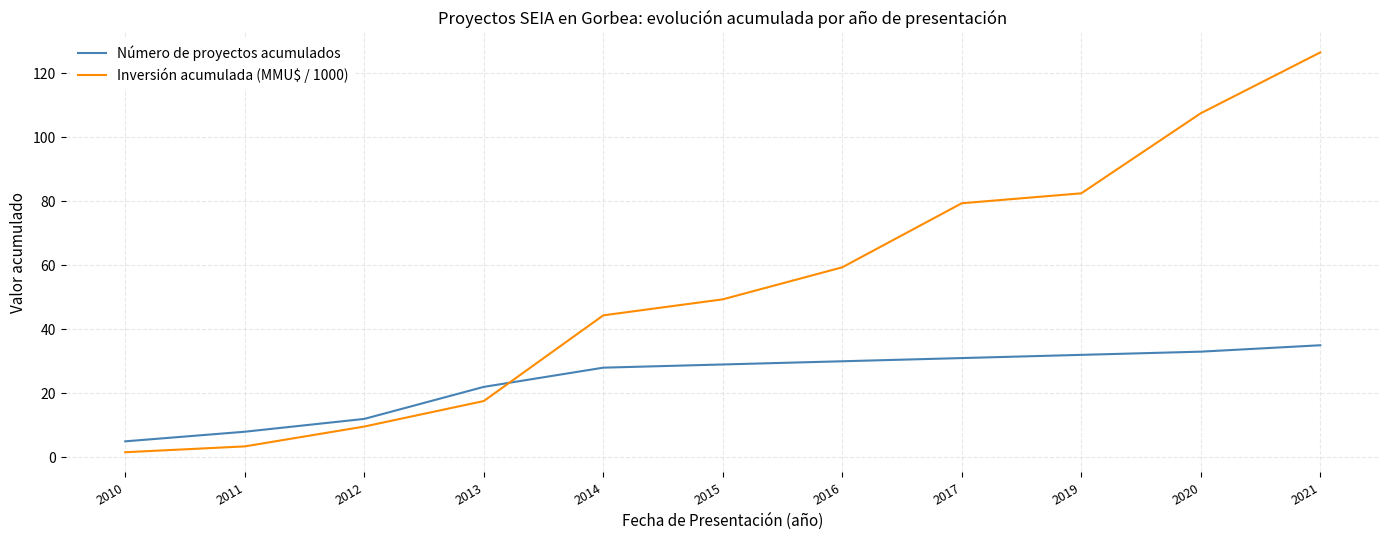

Which category has the lowest value across all series?

2010